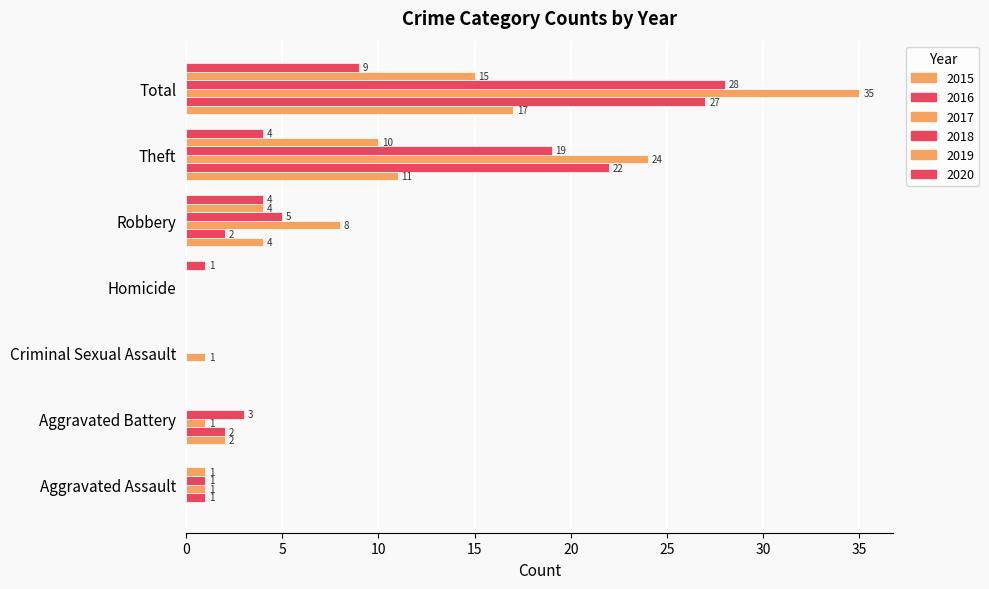

Between Aggravated Assault and Criminal Sexual Assault, which is larger?

Aggravated Assault